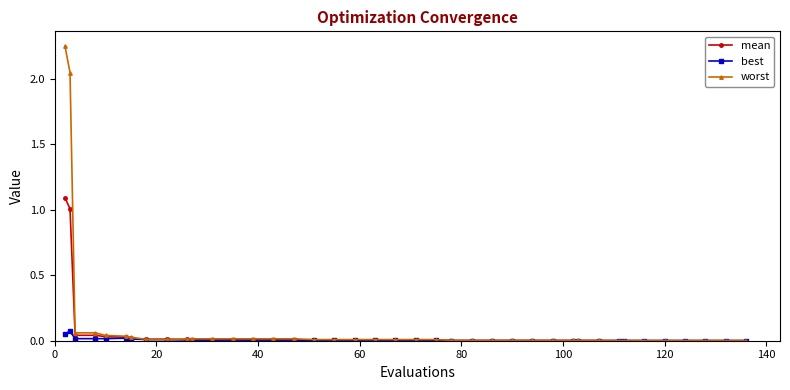

Which series has the largest range (max minus min)?

worst